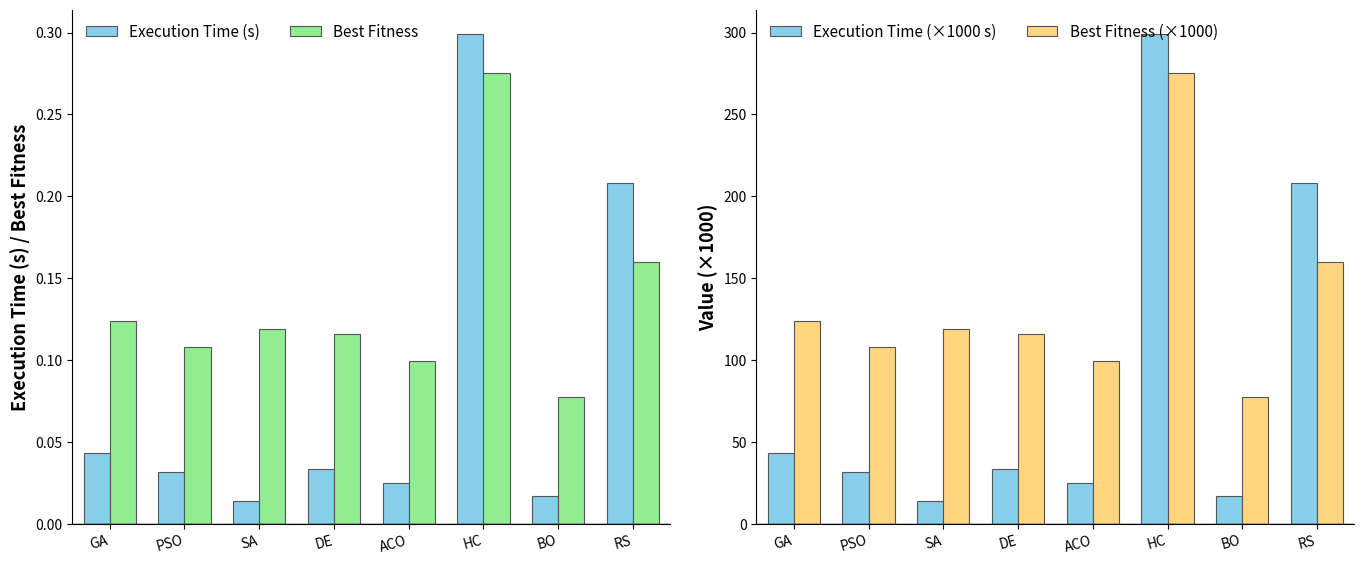

What is the value of the Best Fitness (×1000) bar at the 1st from the left?

123.7